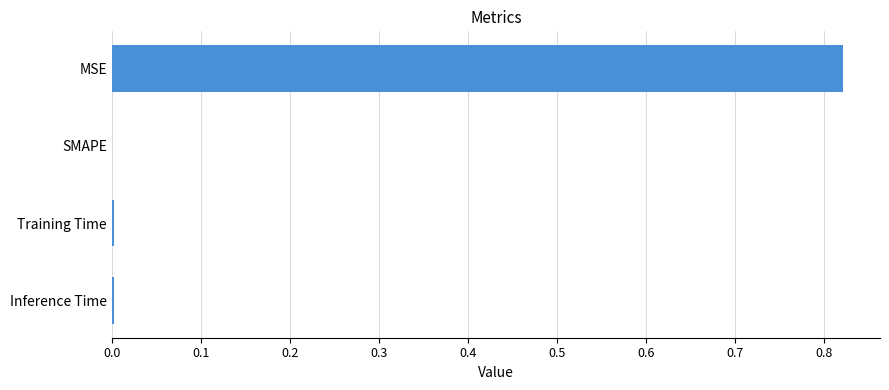

At which category does the chart reach its peak across all series?

MSE